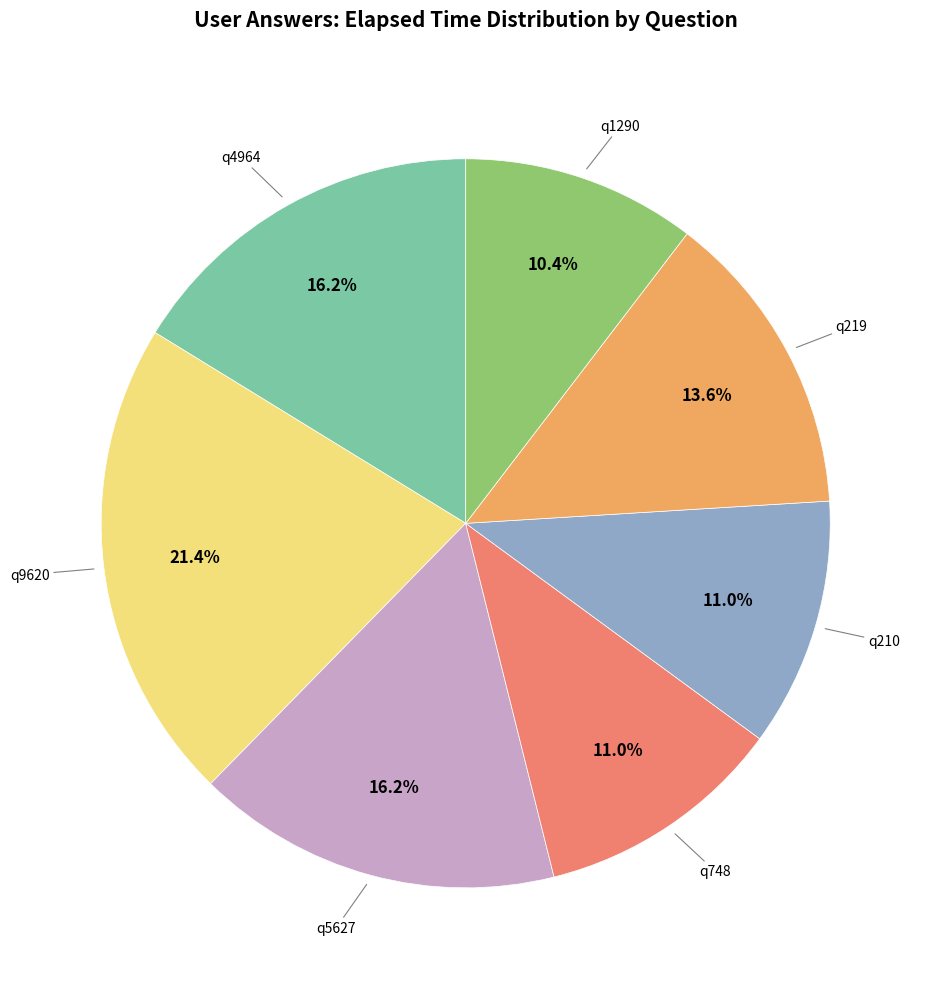

To the nearest percent, what is the combined percentage of q4964 and q210?

27%